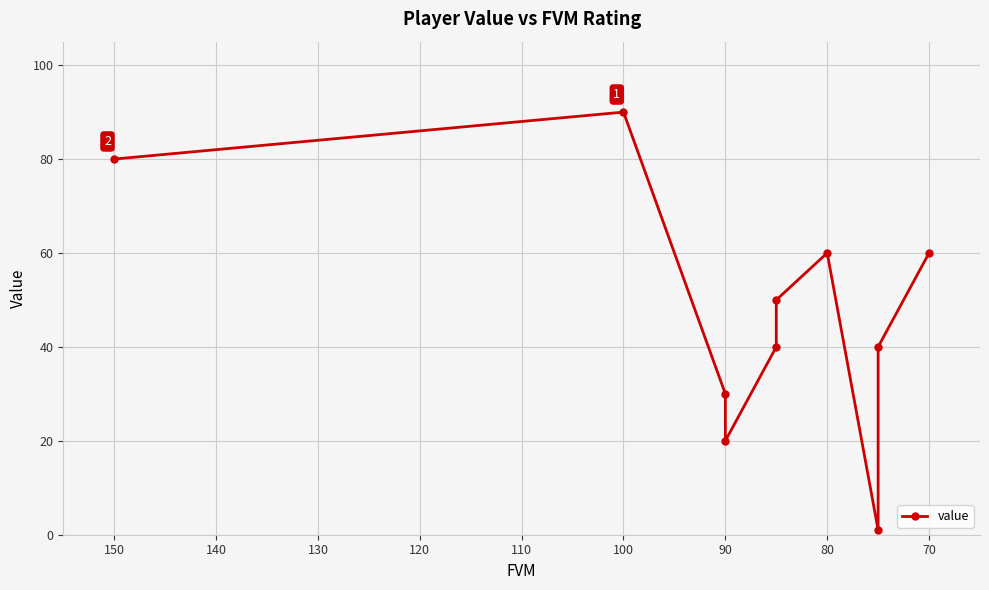

Reading left to right, what are all the values shown in this chart?

80	90	30	20	40	50	60	1	40	60